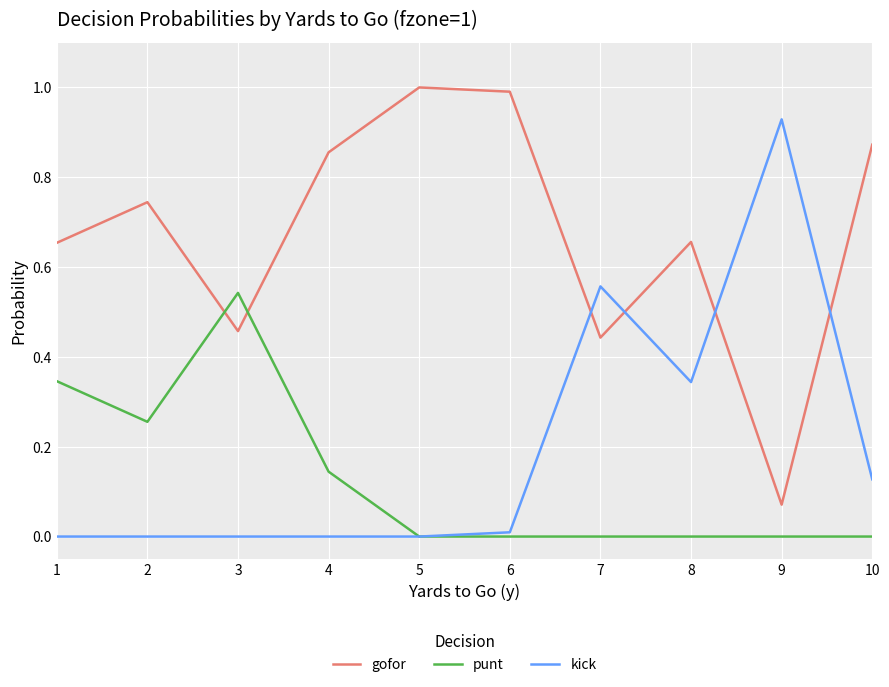

Count the number of data series in this chart.

3